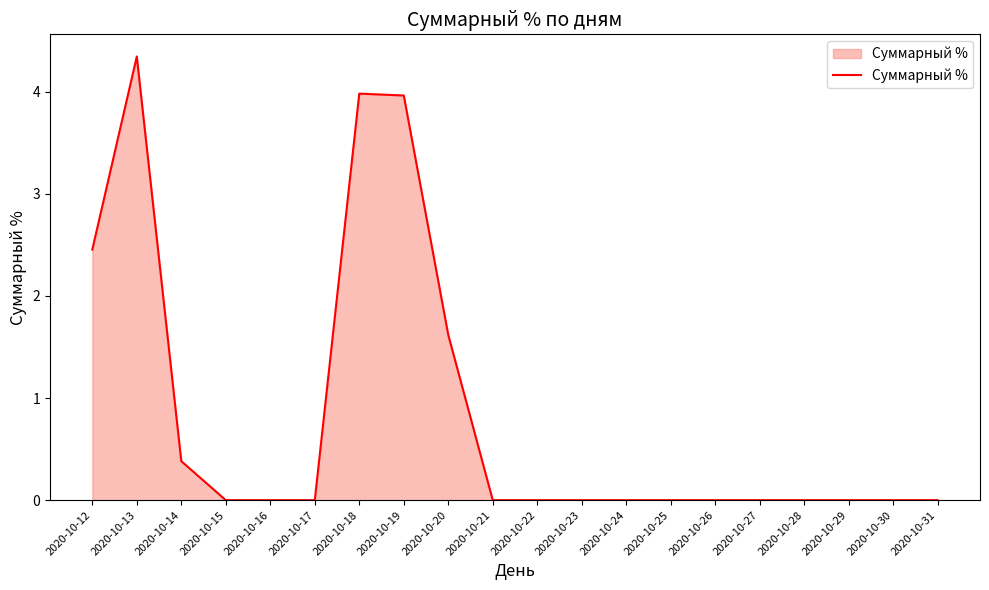

What is the difference between the values at 2020-10-19 and 2020-10-13?

0.4